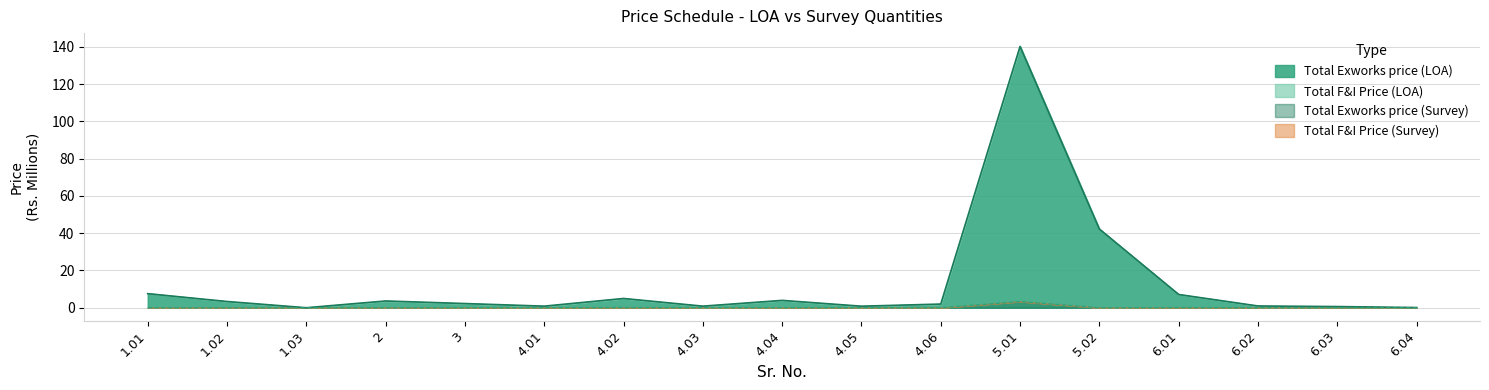

True or false: Total Exworks price (Survey) has more than 1 interior local peaks.

True